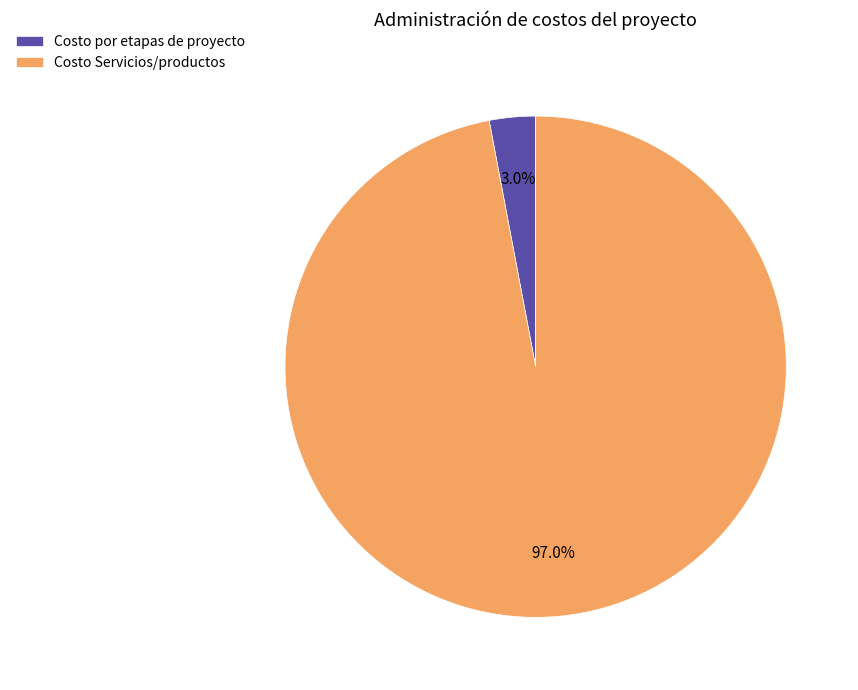

The Costo Servicios/productos slice represents 85% of the pie. True or false?

False